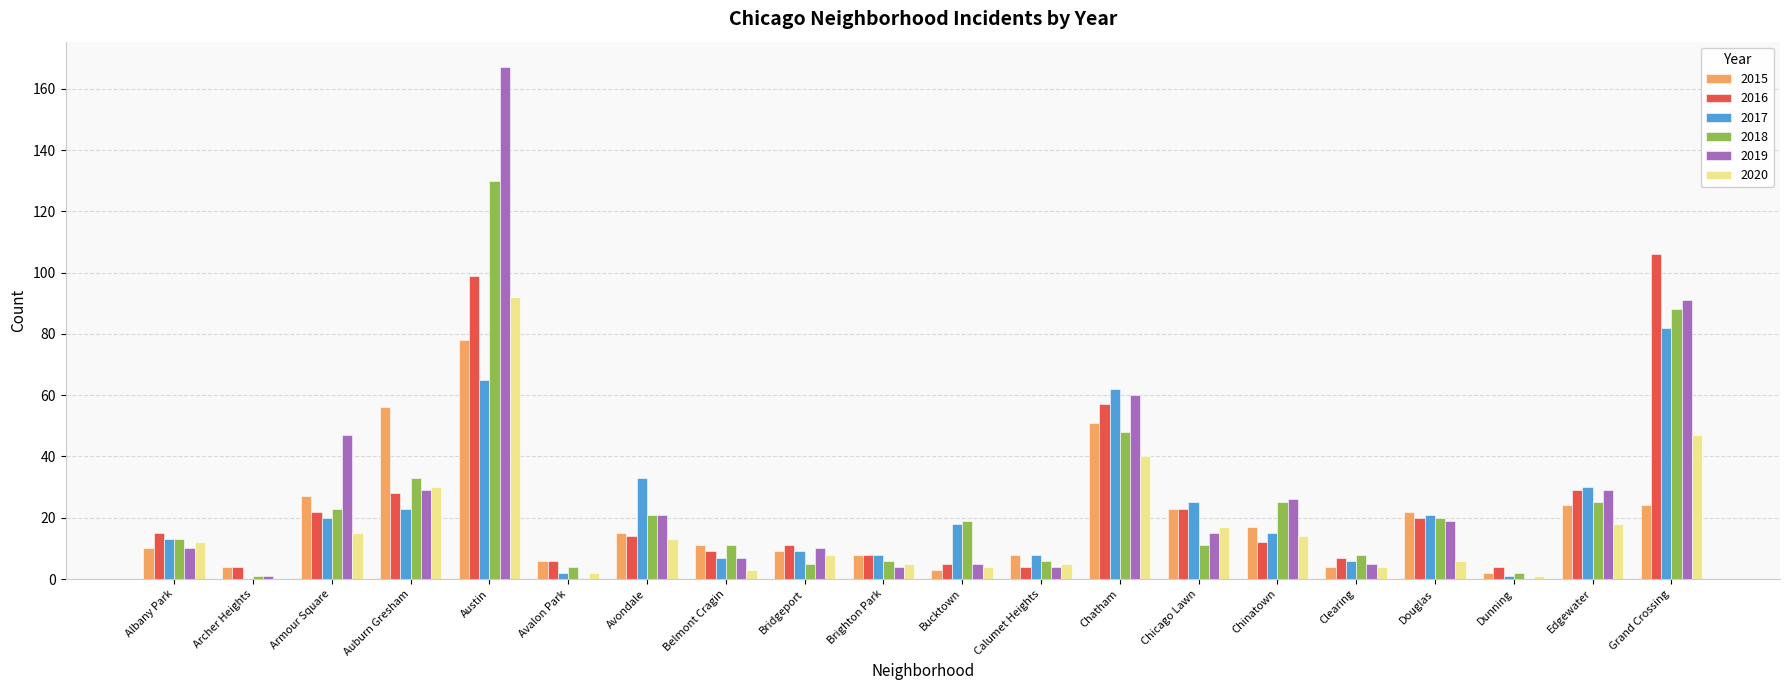

How many distinct data groups are displayed?

6